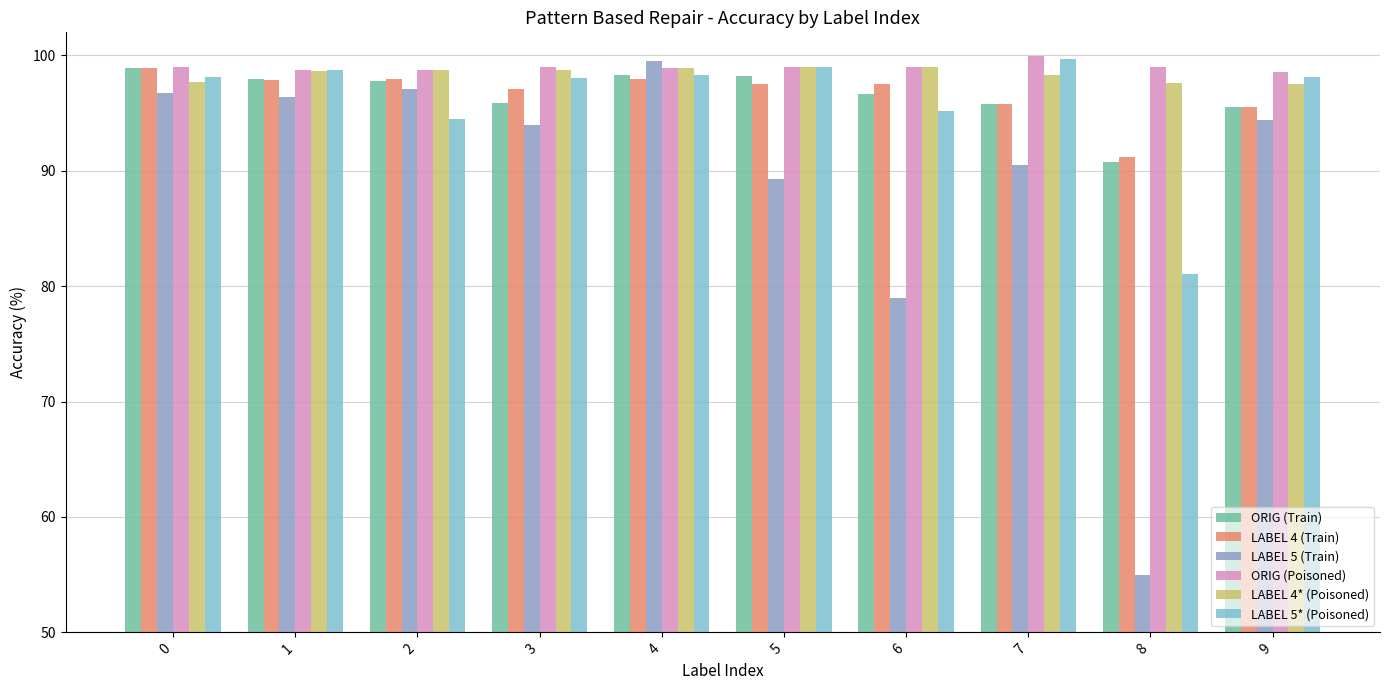

What is the sum of all LABEL 4* (Poisoned) values?

984.2